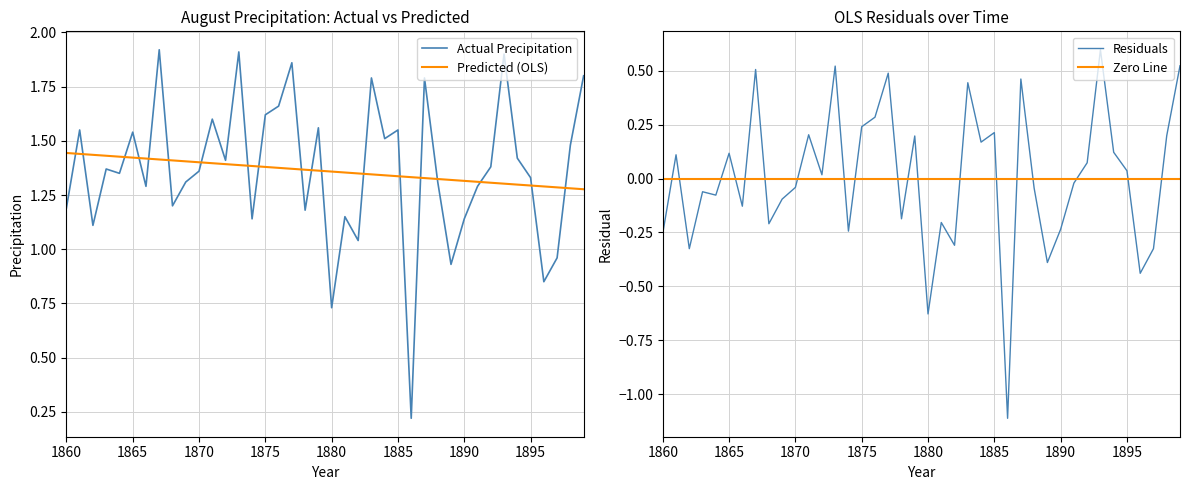

What is the minimum value shown in the chart?

0.2